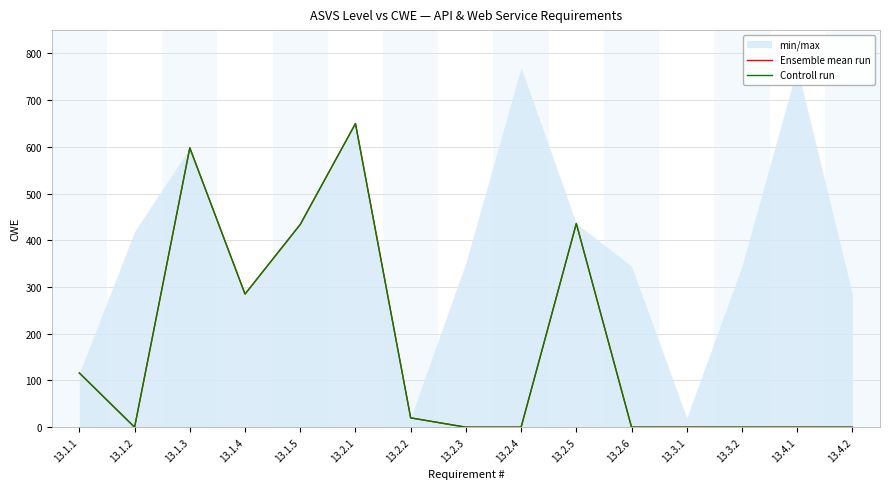

Reading left to right, what are all the values shown in this chart?

Ensemble mean run: 13.1.1=116	13.1.2=0	13.1.3=598	13.1.4=285	13.1.5=434	13.2.1=650	13.2.2=20	13.2.3=0	13.2.4=0	13.2.5=436	13.2.6=0	13.3.1=0	13.3.2=0	13.4.1=0	13.4.2=0
Controll run: 13.1.1=116	13.1.2=0	13.1.3=598	13.1.4=285	13.1.5=434	13.2.1=650	13.2.2=20	13.2.3=0	13.2.4=0	13.2.5=436	13.2.6=0	13.3.1=0	13.3.2=0	13.4.1=0	13.4.2=0